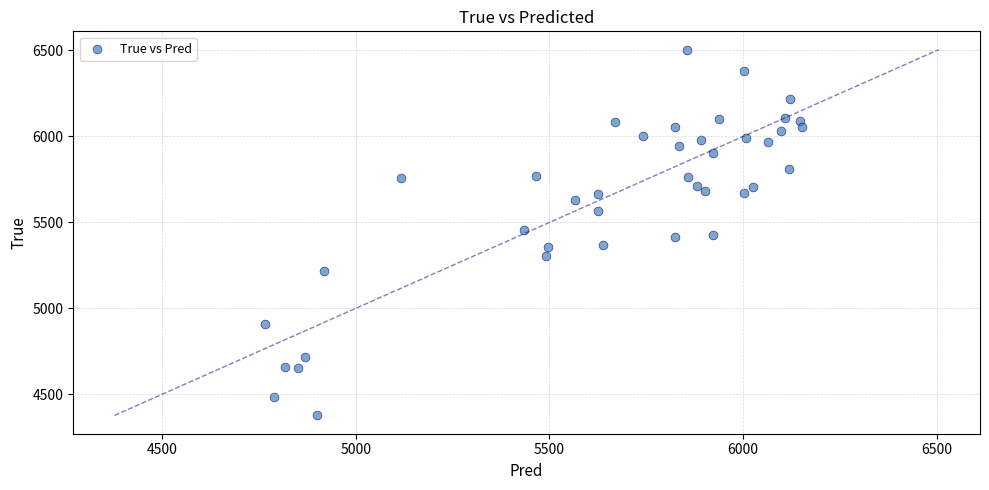

What is the range of Y values (max minus min)?

2128